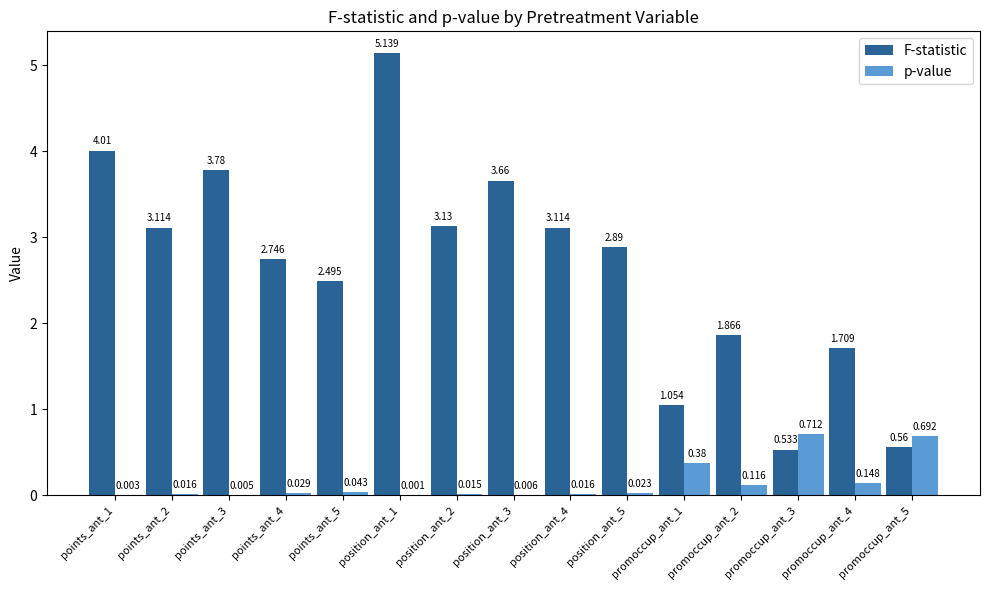

Which series changed the most between points_ant_3 and position_ant_3?

F-statistic